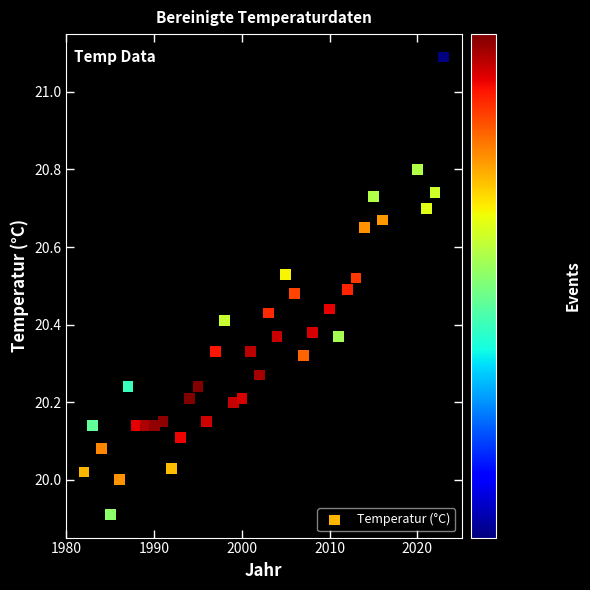

What is the range of Y values (max minus min)?

1.2